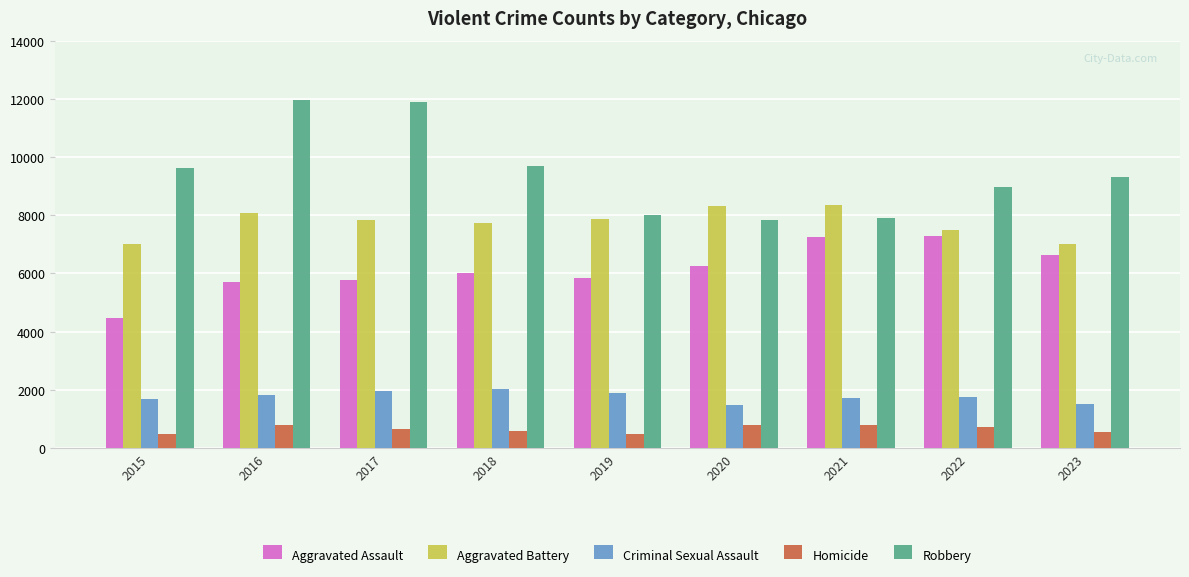

Where is Aggravated Battery nearest to the value 7675?

2018